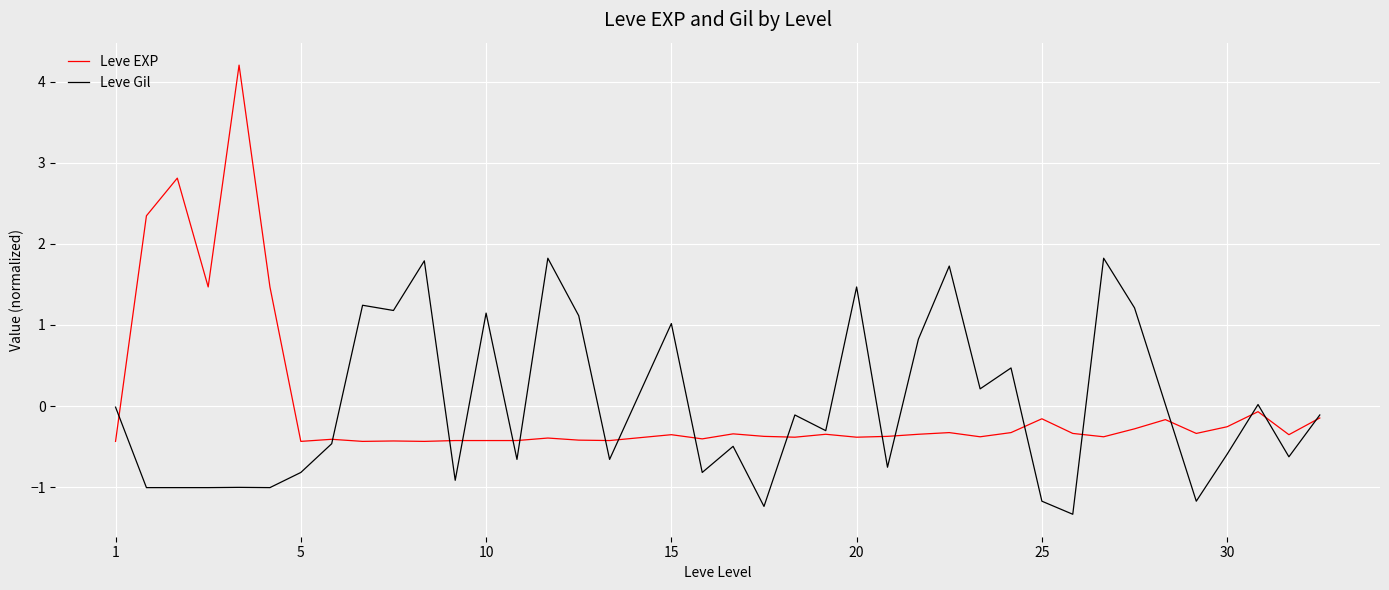

What is the maximum value shown in the chart?

4.2